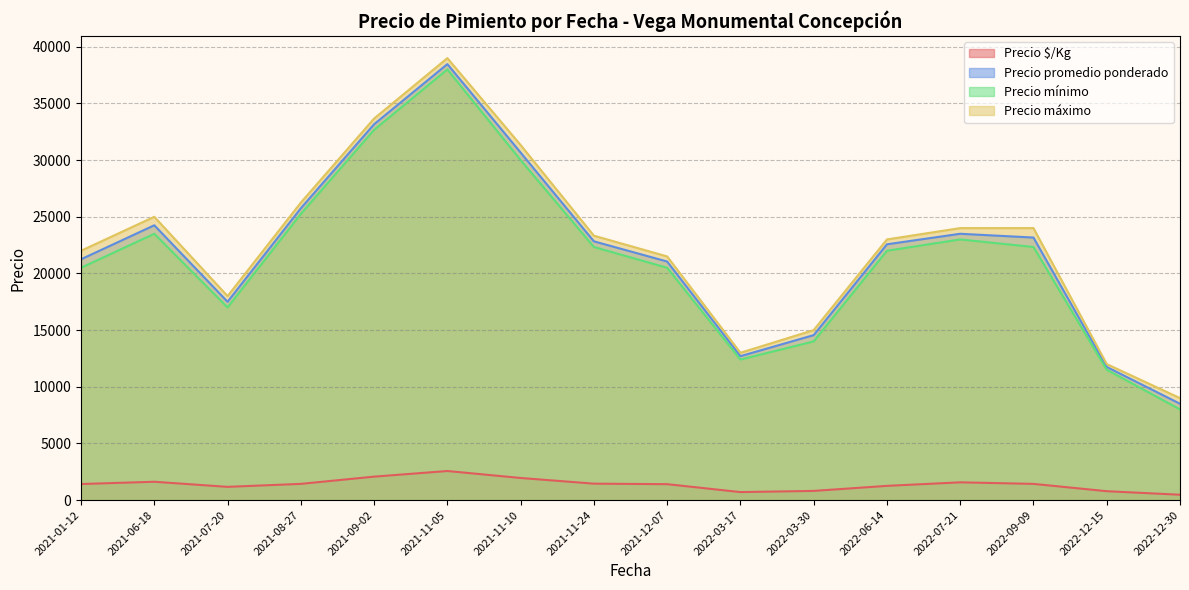

How many lines are shown in the chart?

4